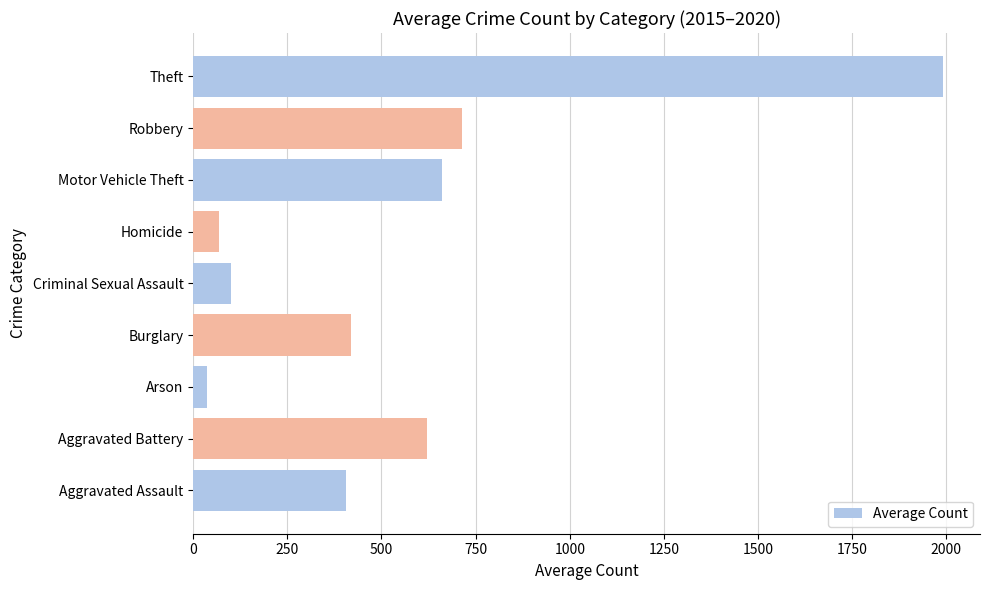

What is the sum of all values?

5012.3